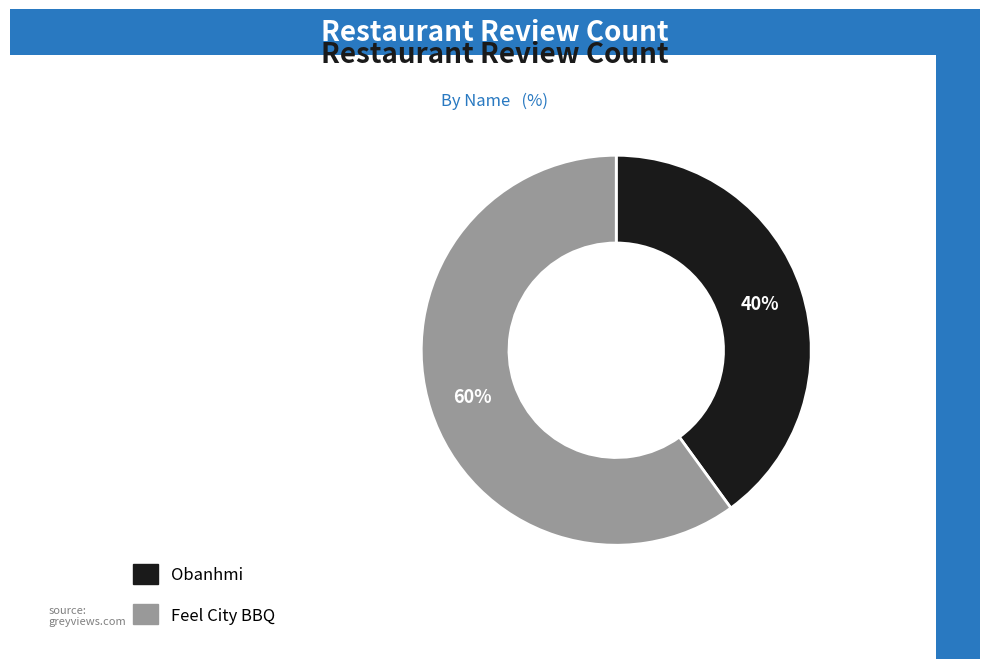

The Obanhmi slice represents 40% of the pie. True or false?

True